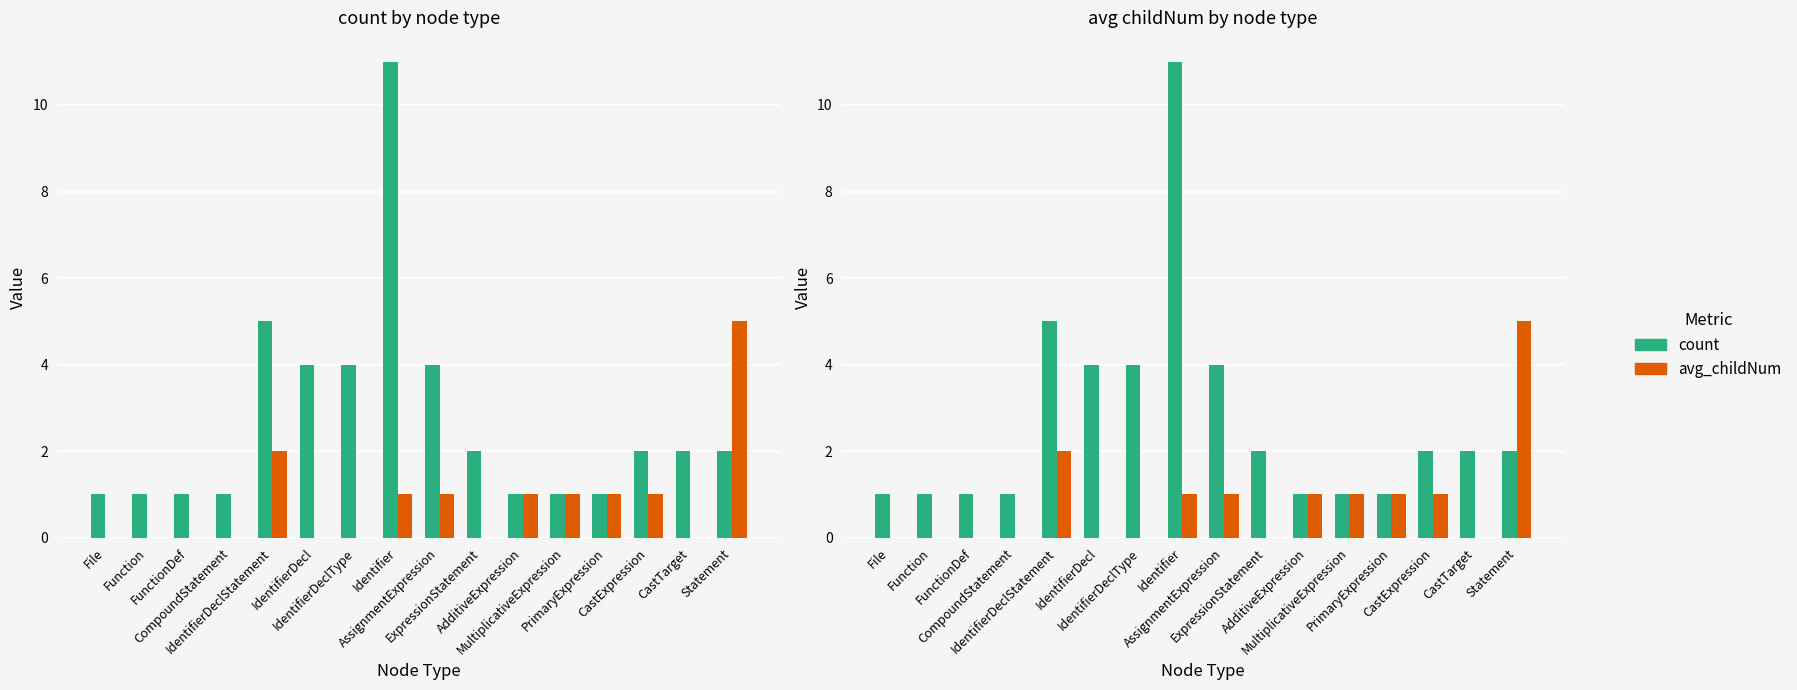

What are all the series names shown in the legend?

count, avg_childNum